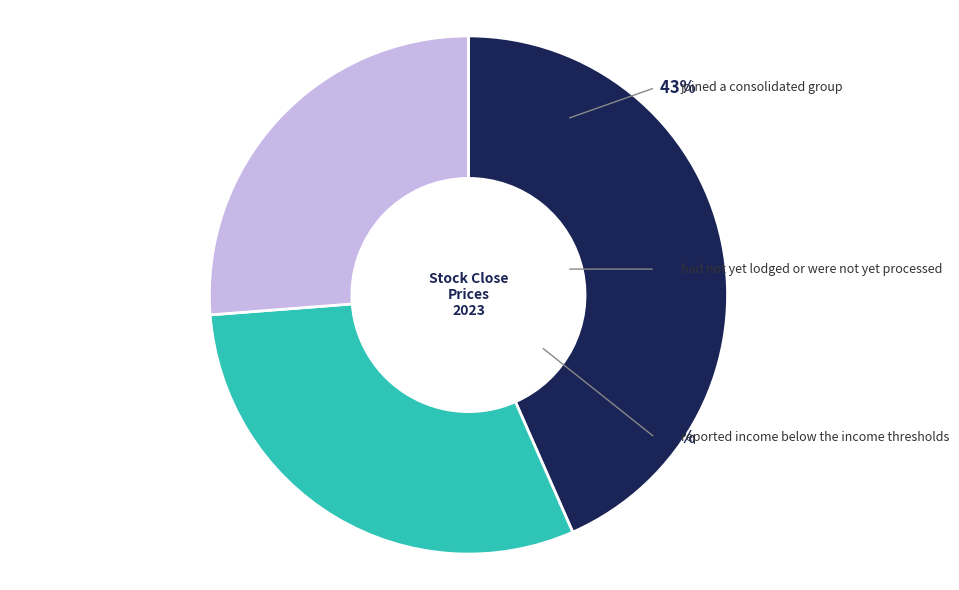

Does any single category account for the majority?

No